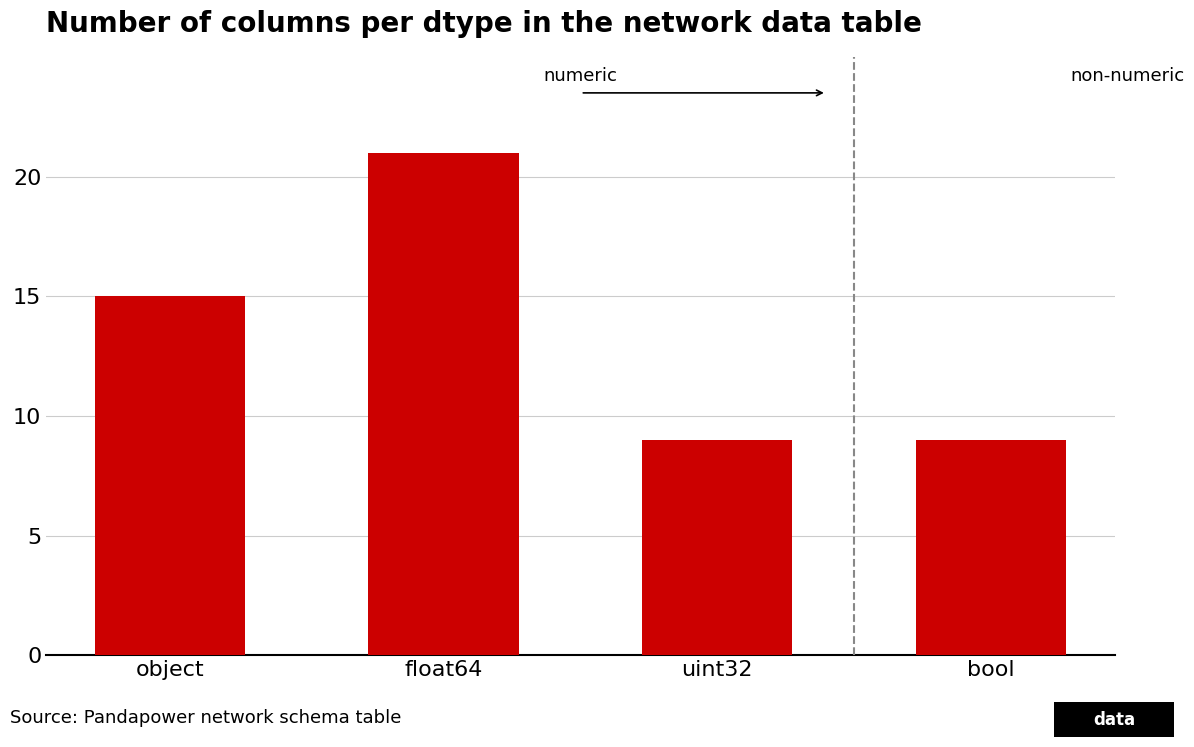

What is the ratio of the value at bool to the value at object?

0.6